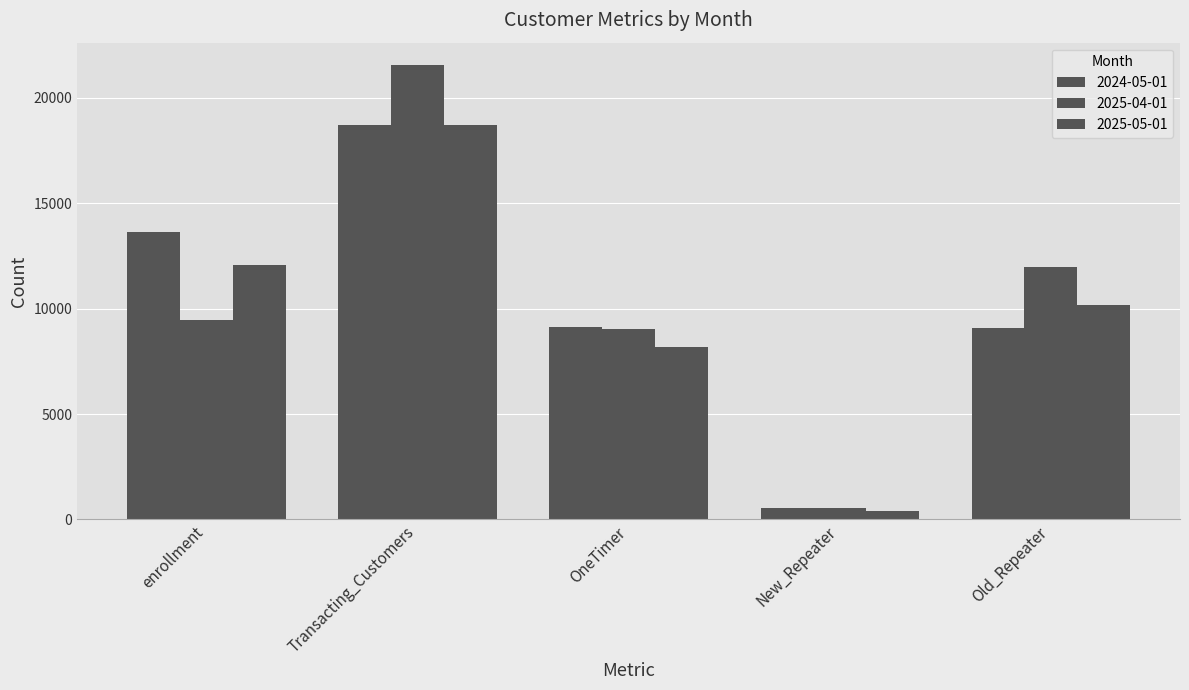

At which label does 2024-05-01 reach its minimum?

New_Repeater